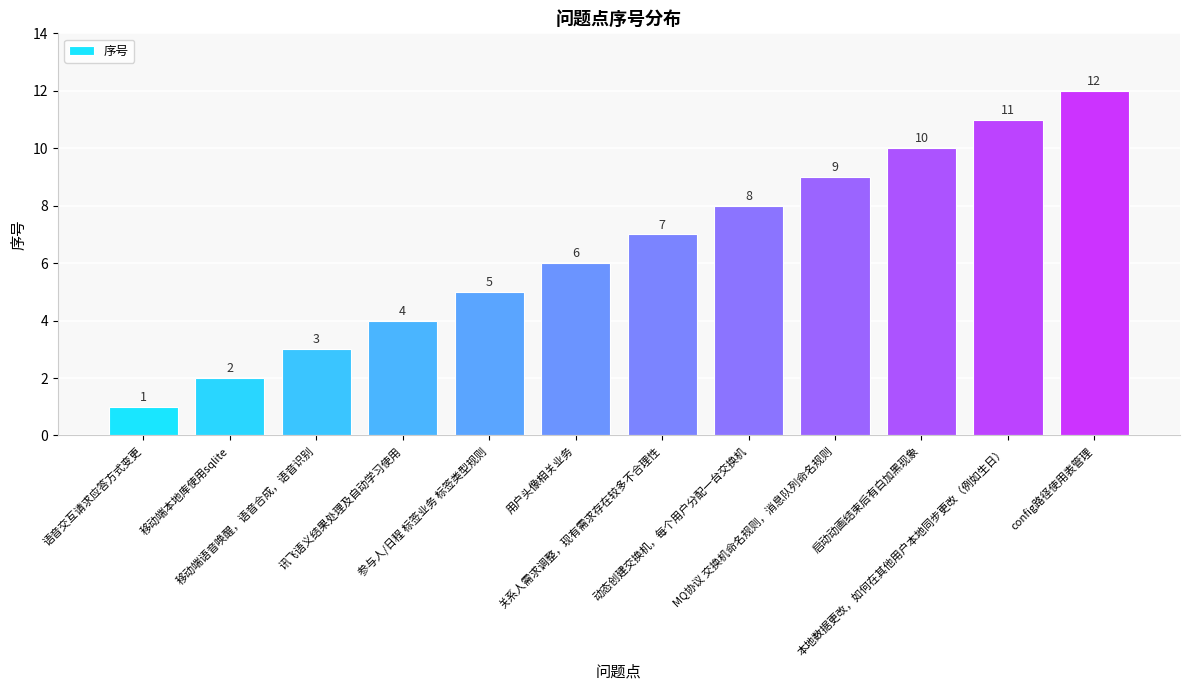

What is the maximum value shown in the chart?

12